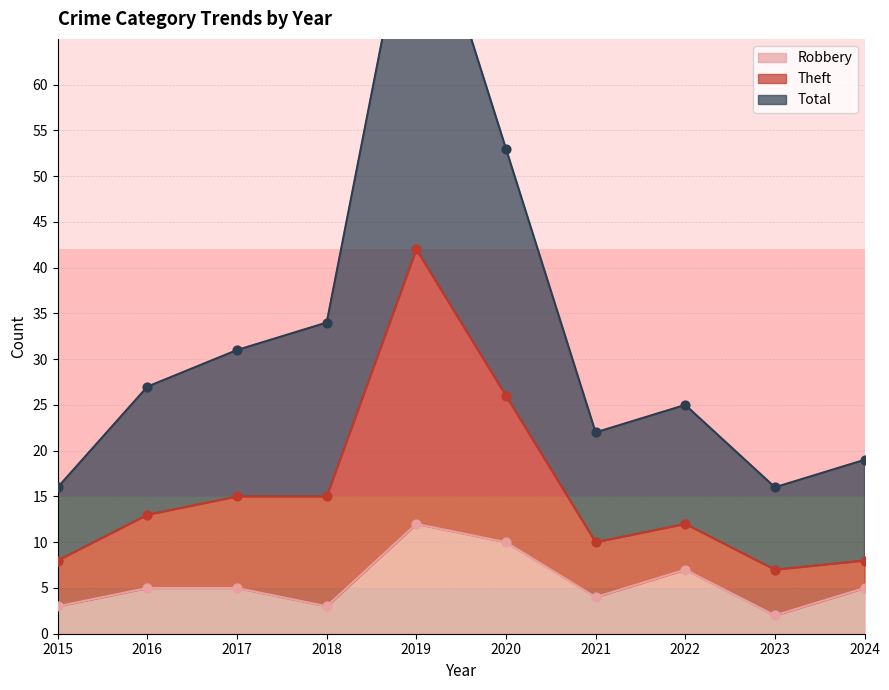

What is the highest value of the Robbery series?

12